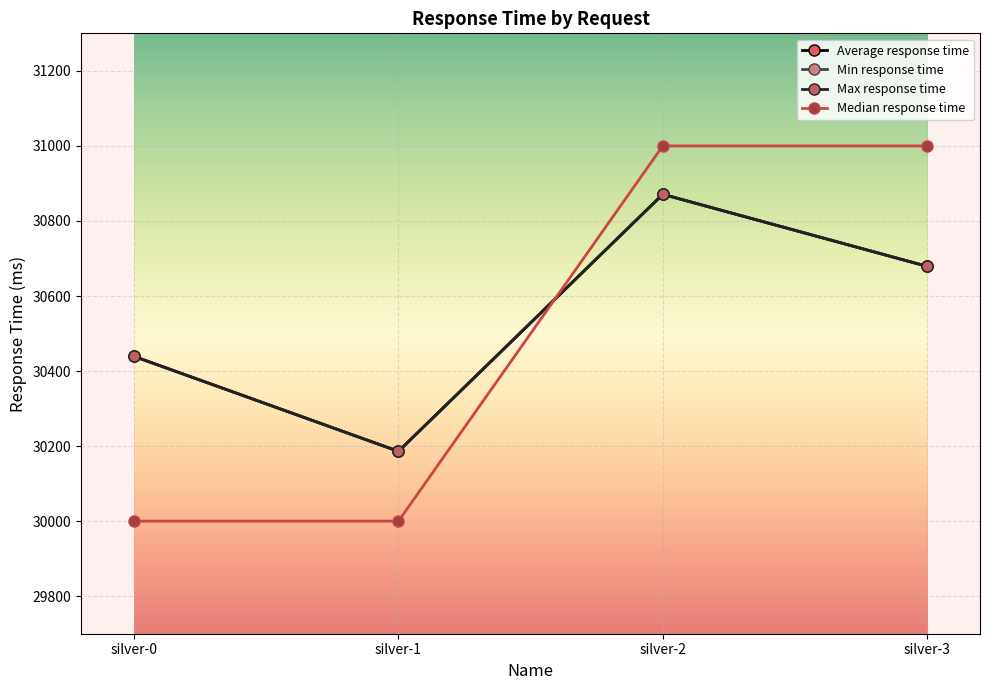

At which category is the sum across all series the highest?

silver-2